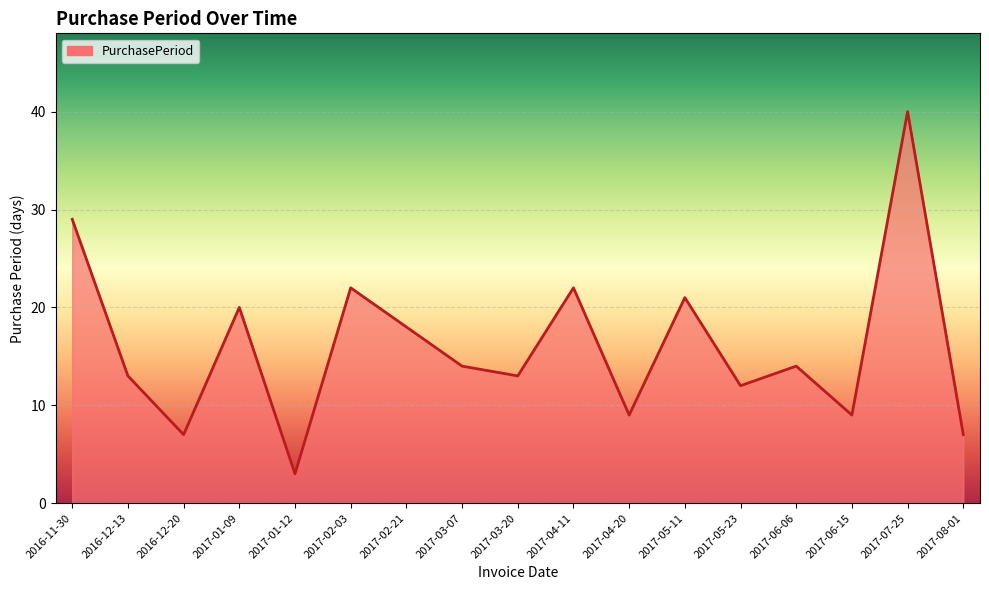

Where is the data nearest to the value 21?

2017-05-11